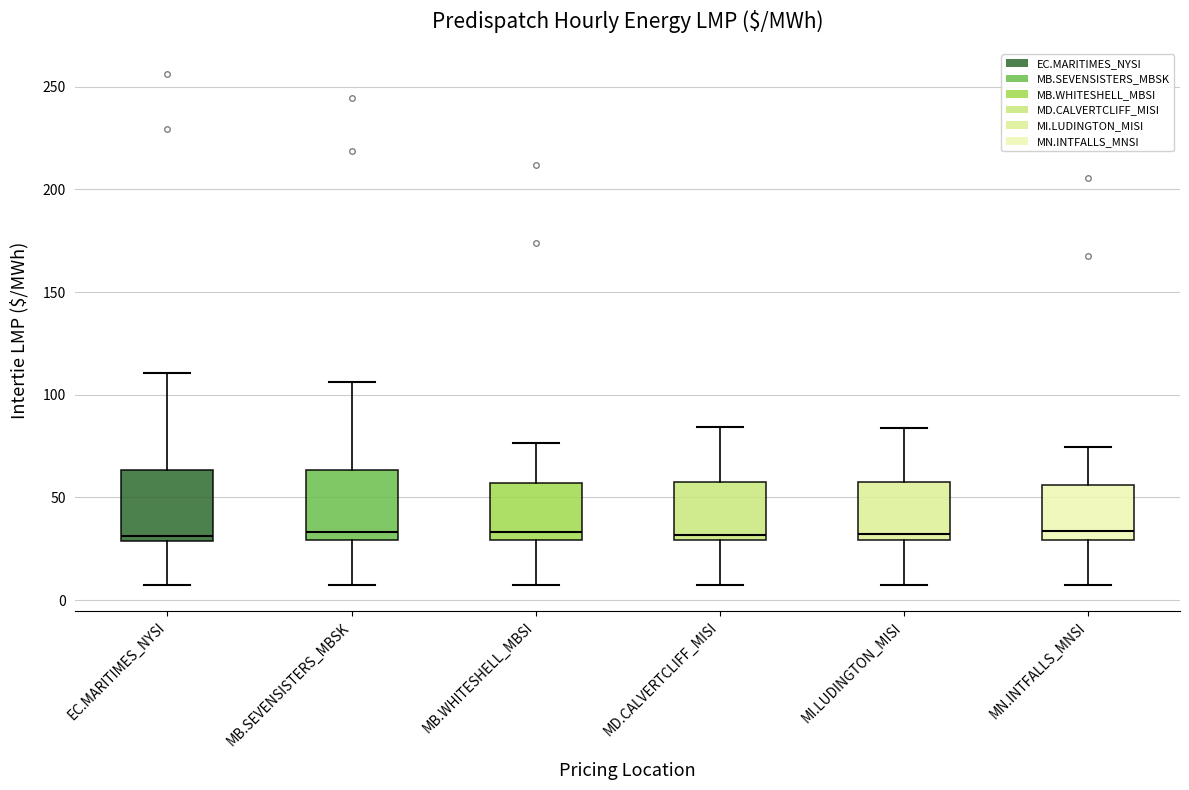

Reading left to right, read every box against the y-axis: the position of its median line, the range the box covers, and the ends of its whiskers. The values are not printed on the chart, so give them approximately, as read against the axis.

EC.MARITIMES_NYSI: median 30 (just above the box's lower edge), box 30 to 65, whiskers 5 to 110
MB.SEVENSISTERS_MBSK: median 35, box 30 to 65, whiskers 5 to 105
MB.WHITESHELL_MBSI: median 35, box 30 to 55, whiskers 5 to 75
MD.CALVERTCLIFF_MISI: median 30 (just above the box's lower edge), box 30 to 60, whiskers 5 to 85
MI.LUDINGTON_MISI: median 30 (just above the box's lower edge), box 30 to 55, whiskers 5 to 85
MN.INTFALLS_MNSI: median 35, box 30 to 55, whiskers 5 to 75